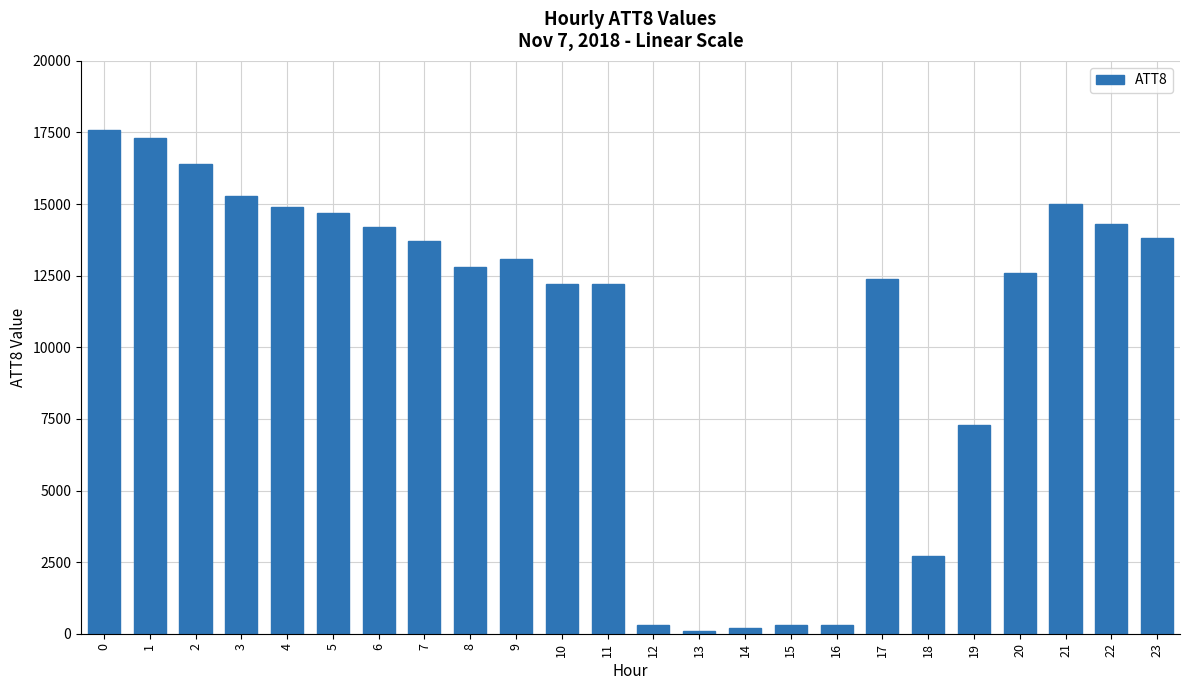

What is the greatest value displayed?

17600